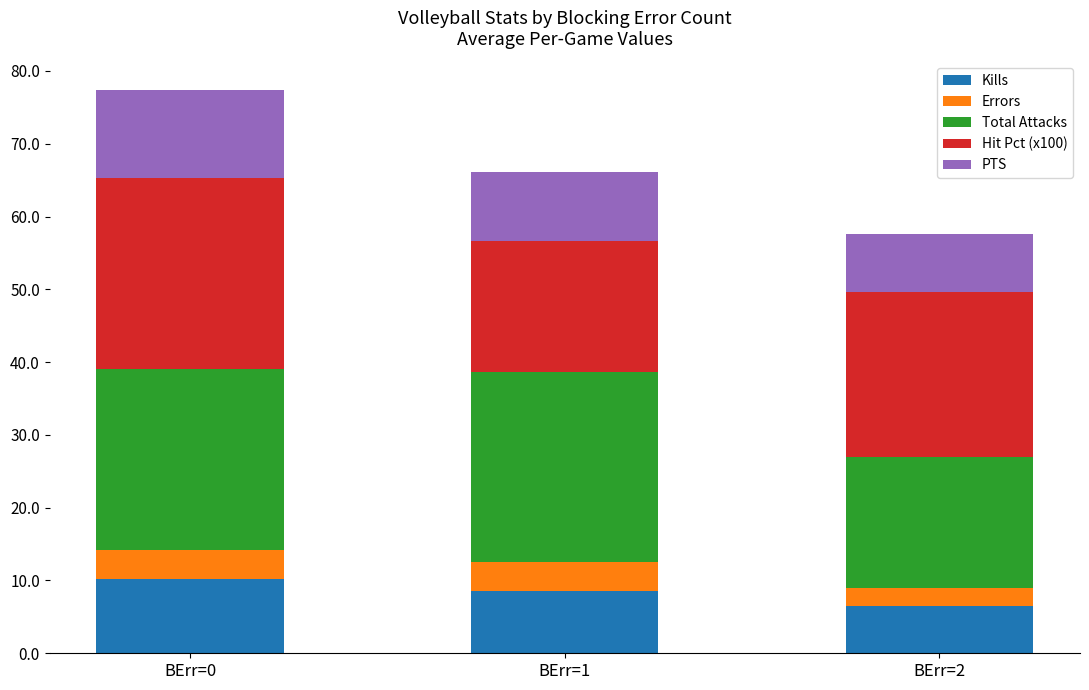

Does the chart contain any negative values?

No